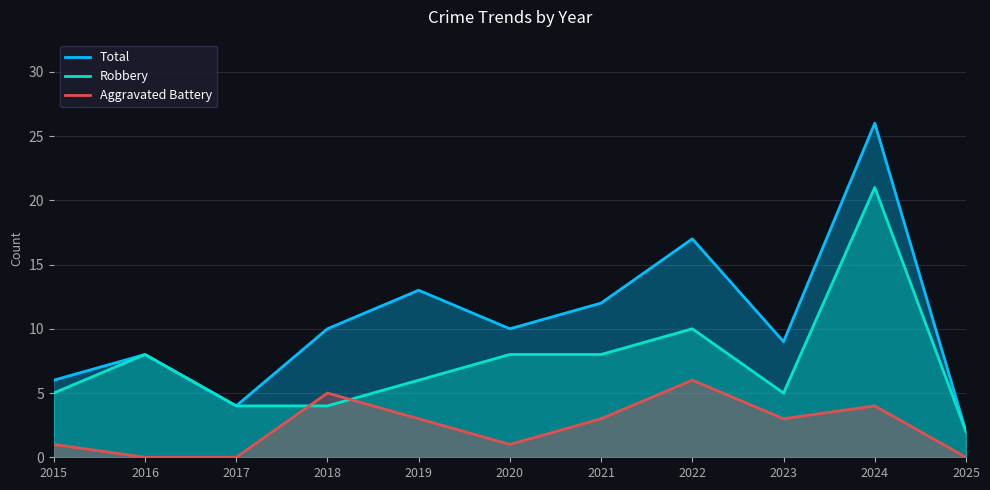

True or false: Total and Aggravated Battery cross at least once.

False